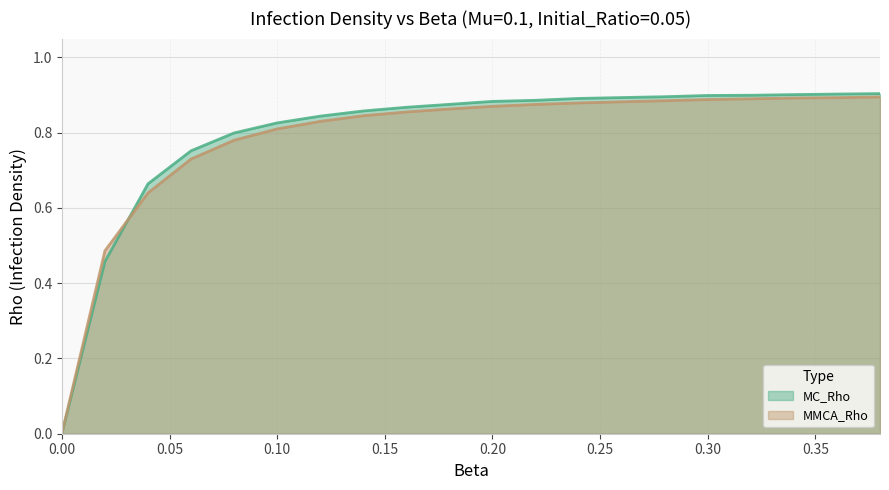

True or false: MC_Rho has a value of 1.3 at 0.16.

False